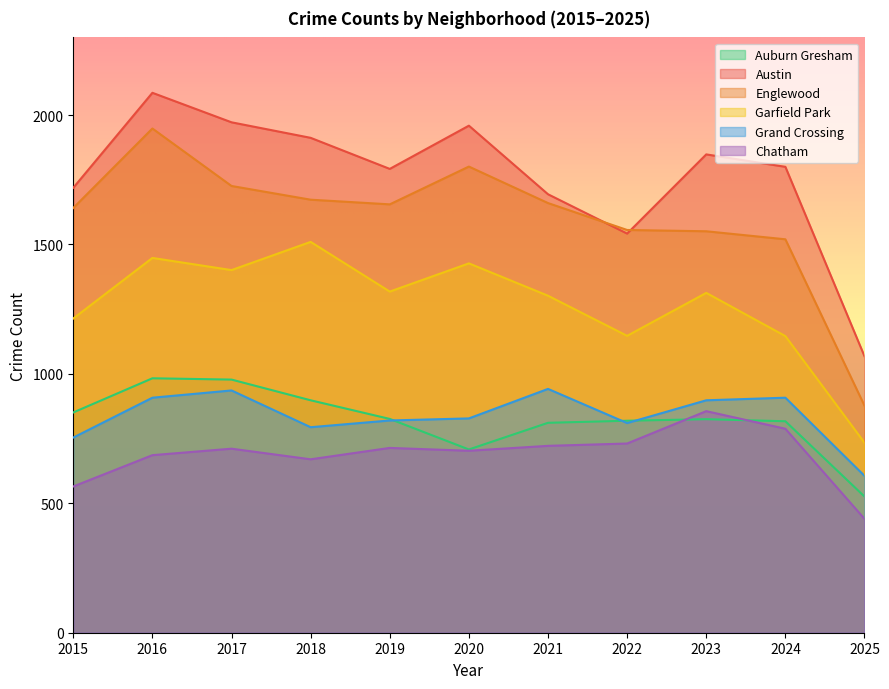

What is the spread (max minus min) of values at 2023?

1023